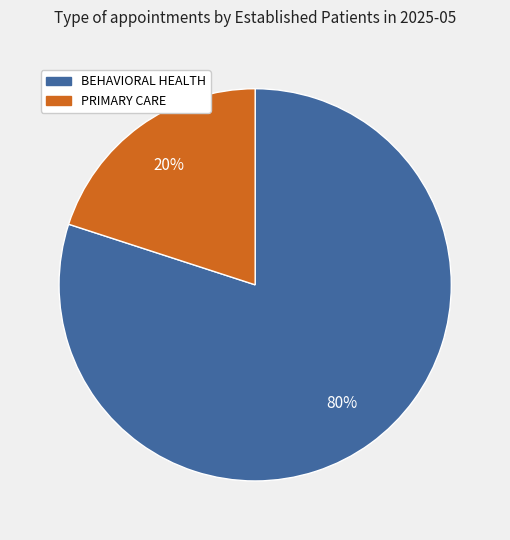

True or false: PRIMARY CARE accounts for 20% of the total.

True